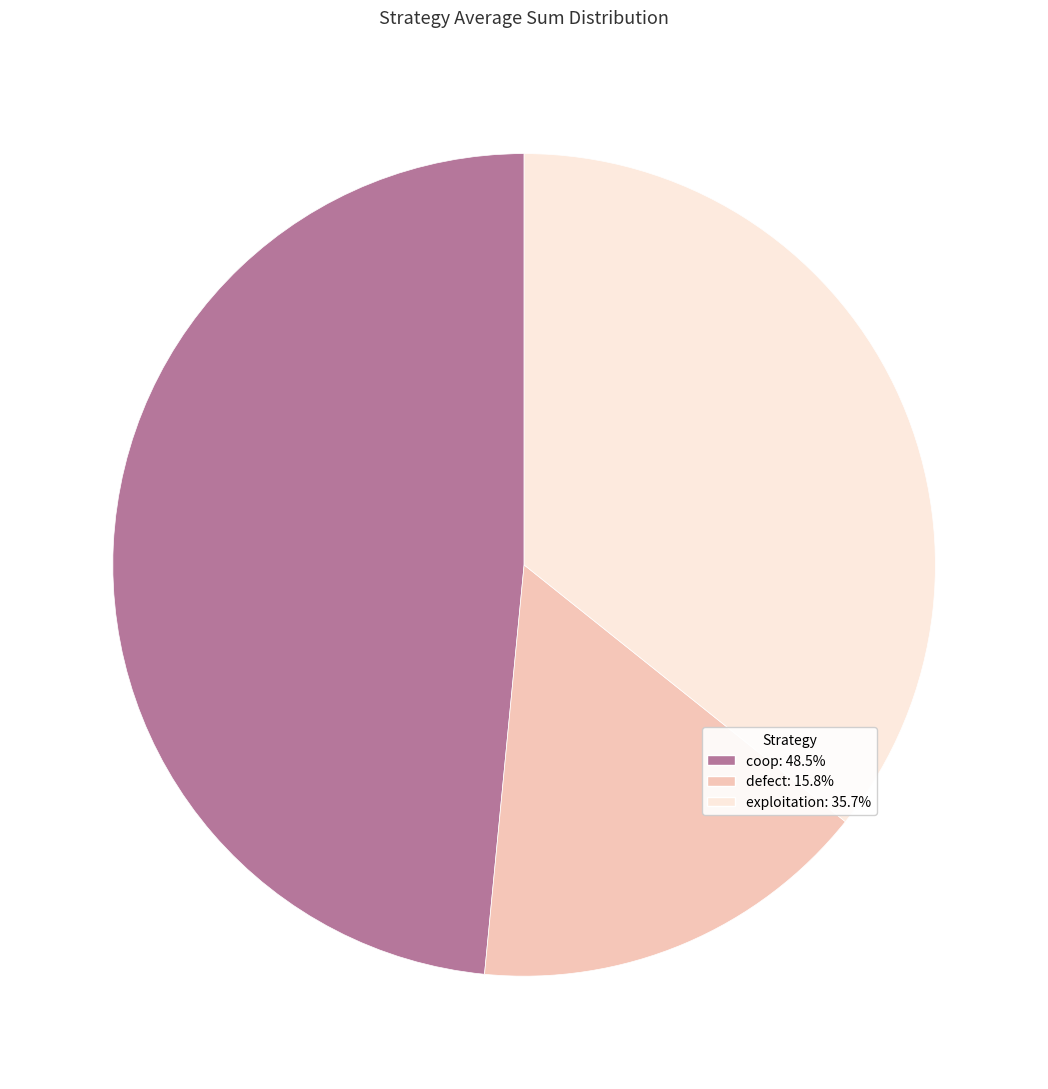

Does exploitation account for over 50% of the chart?

No